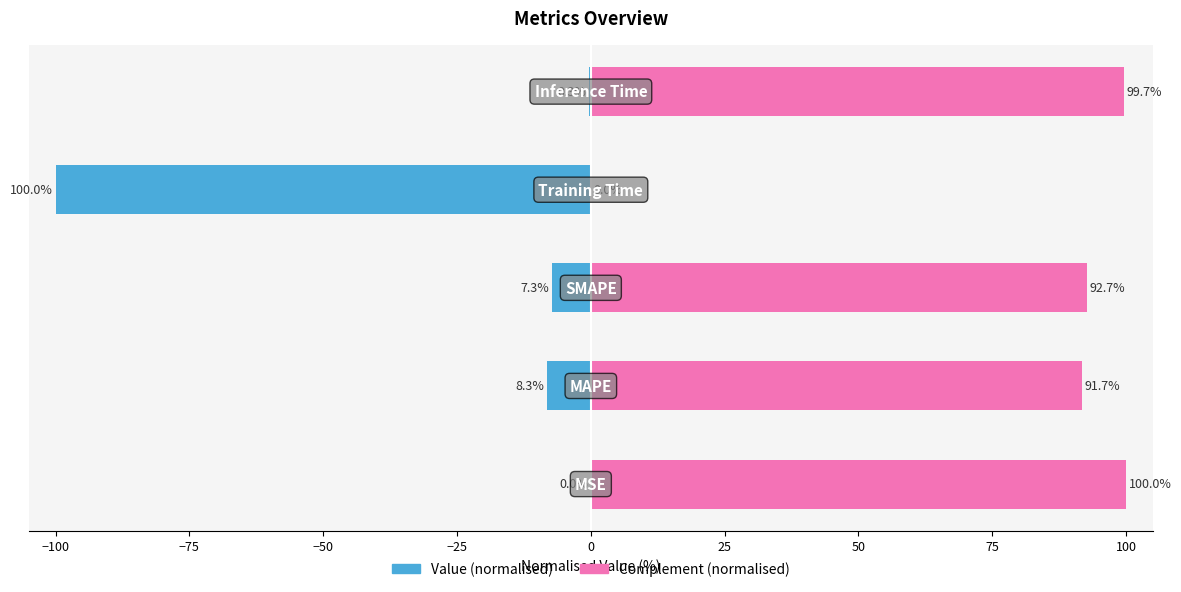

What is the maximum value shown in the chart?

100.0